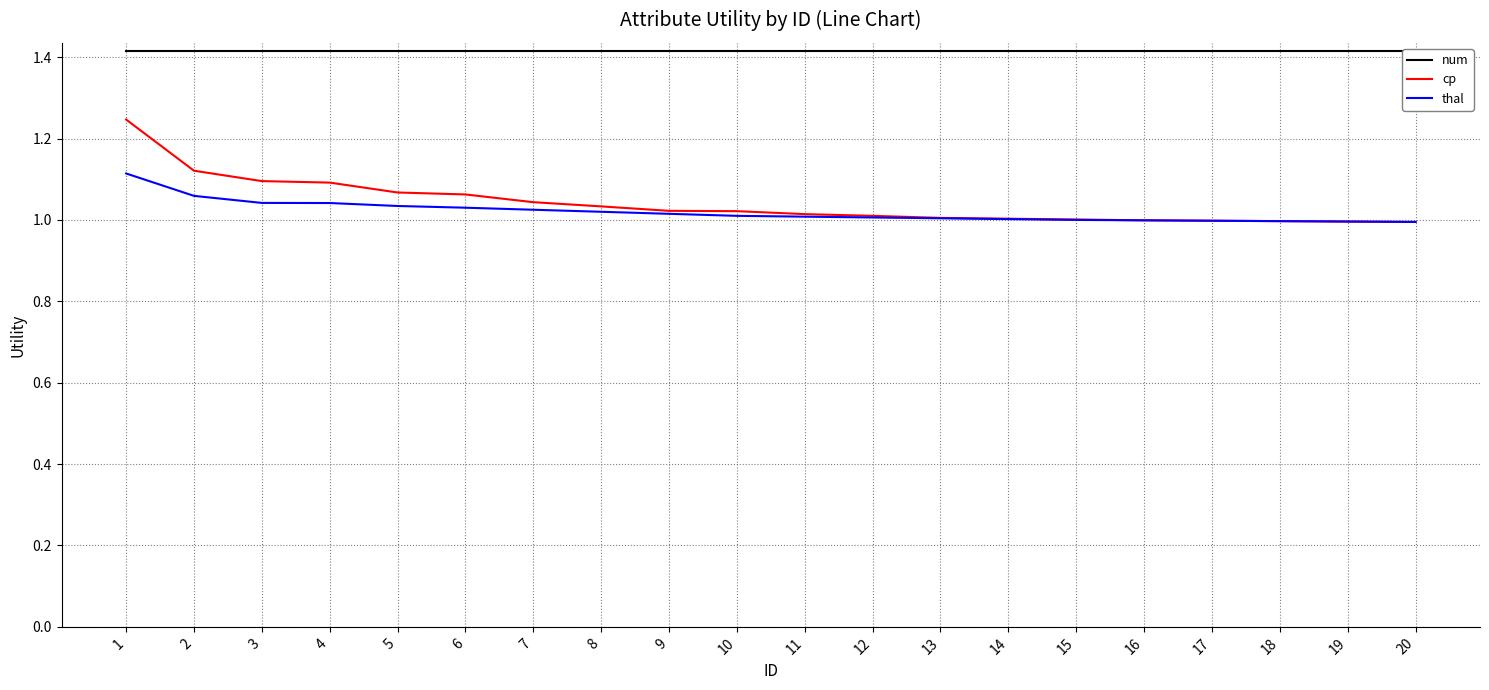

At which label does cp first exceed 1?

1